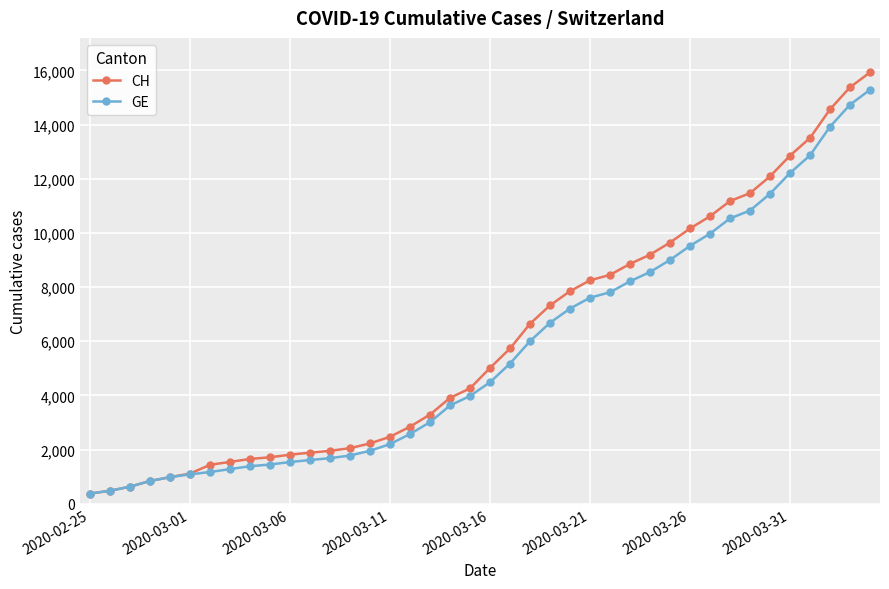

How many distinct data groups are displayed?

2